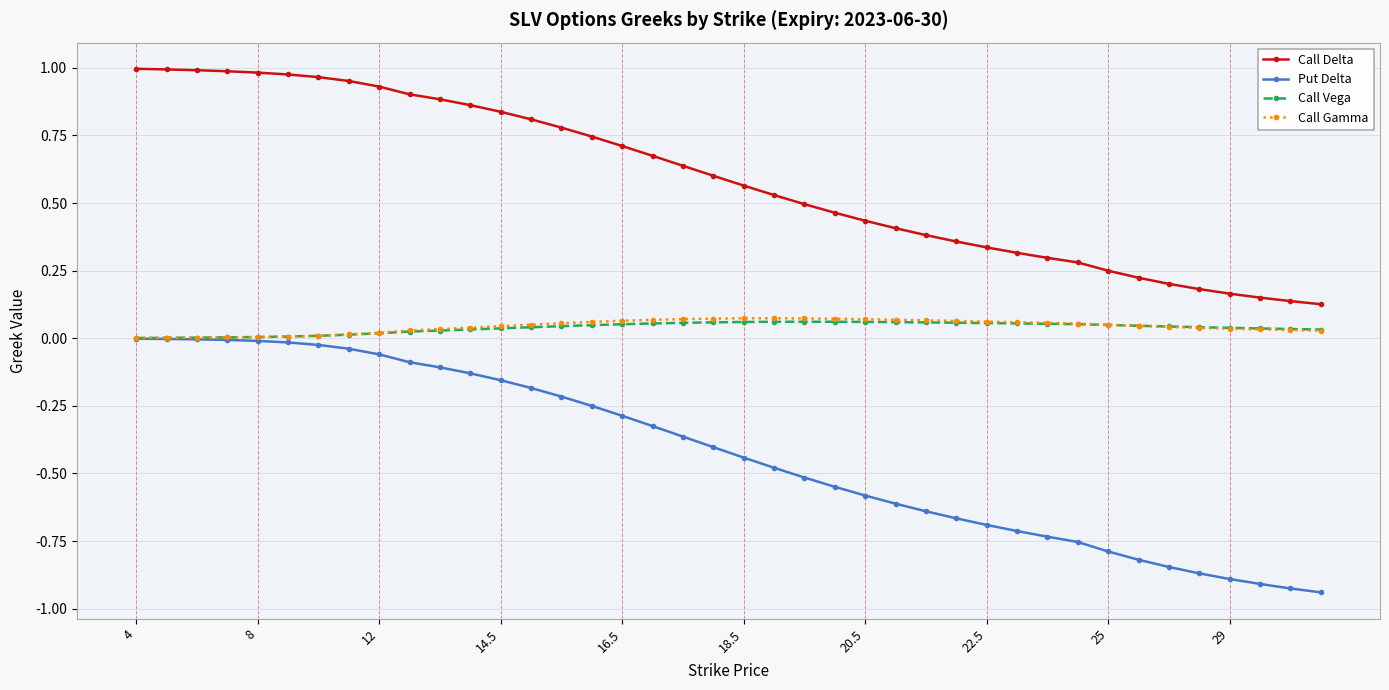

True or false: Call Delta and Call Gamma intersect in this chart.

False